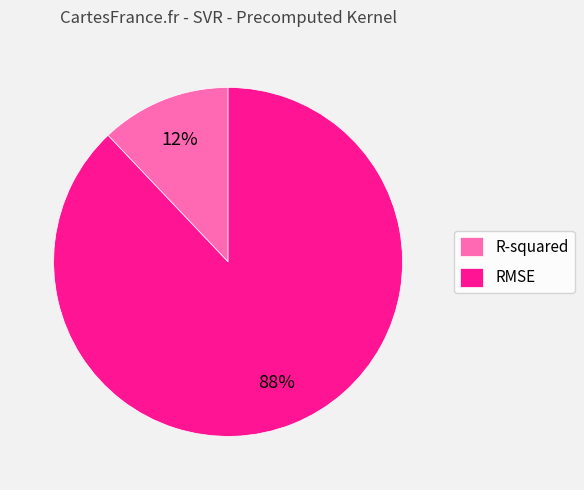

To the nearest percent, what is the difference between the largest and smallest slice percentages?

76%